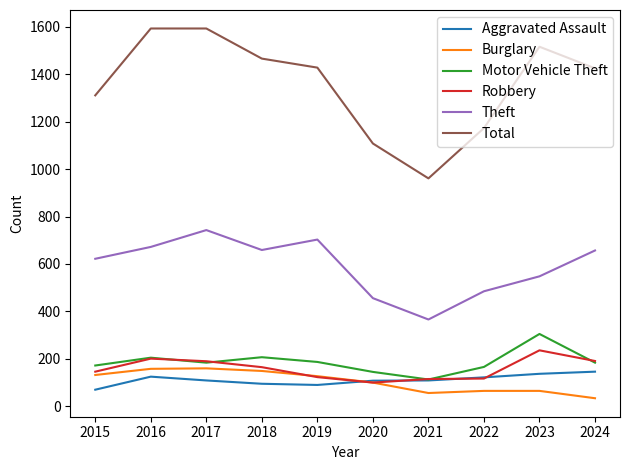

What is the lowest value of the Theft series?

366